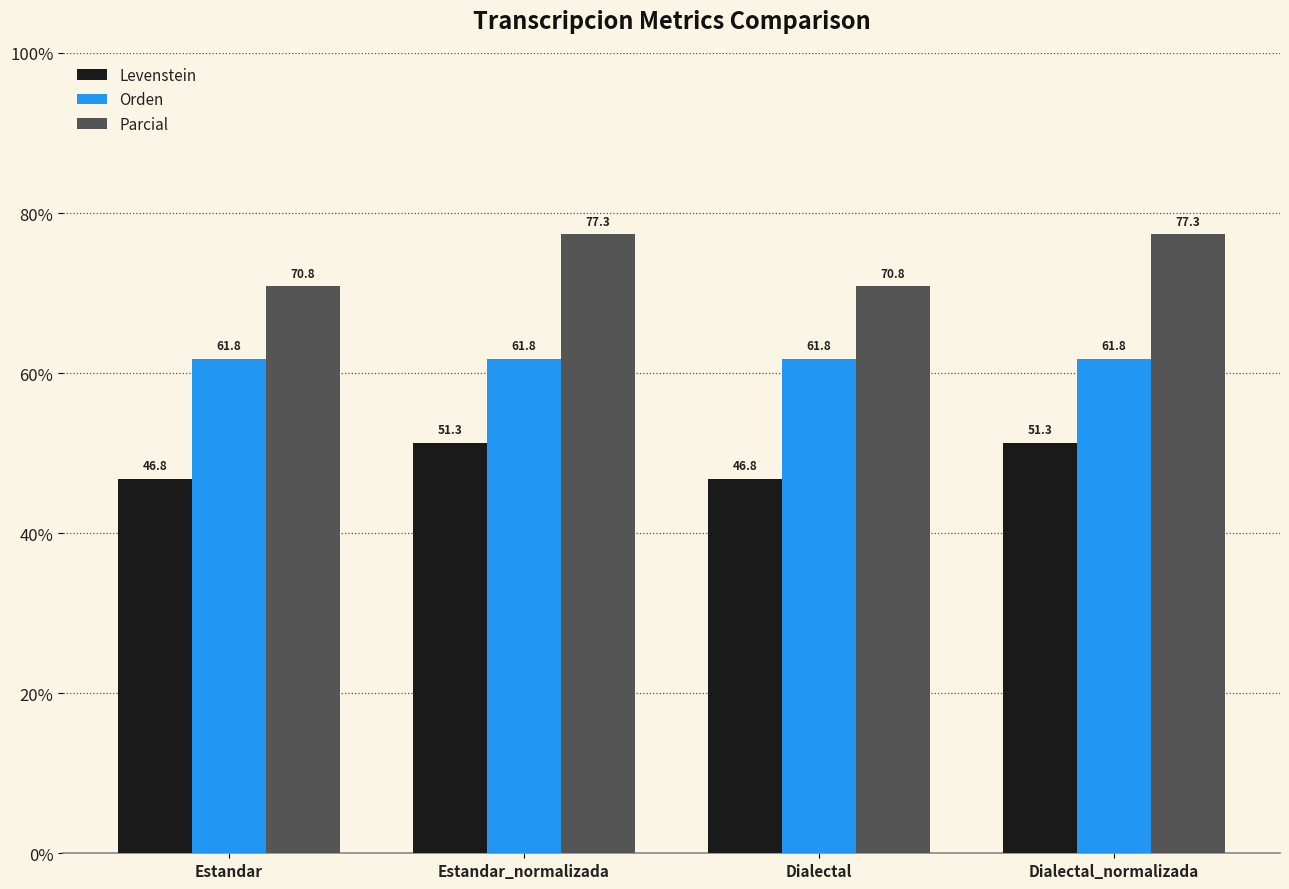

The value of Orden at Estandar is 28.6. True or false?

False